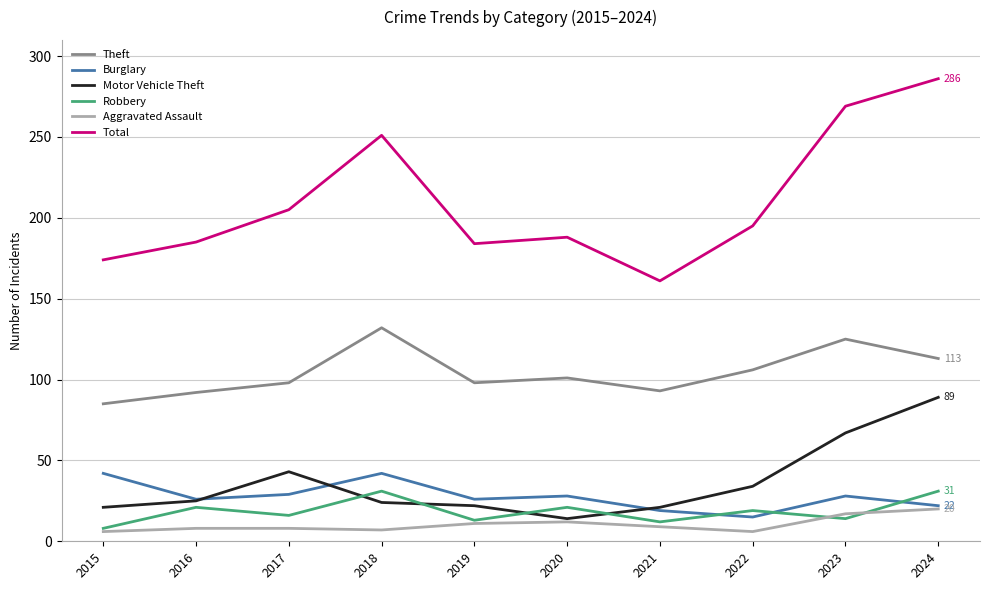

What is the minimum value for Burglary?

15